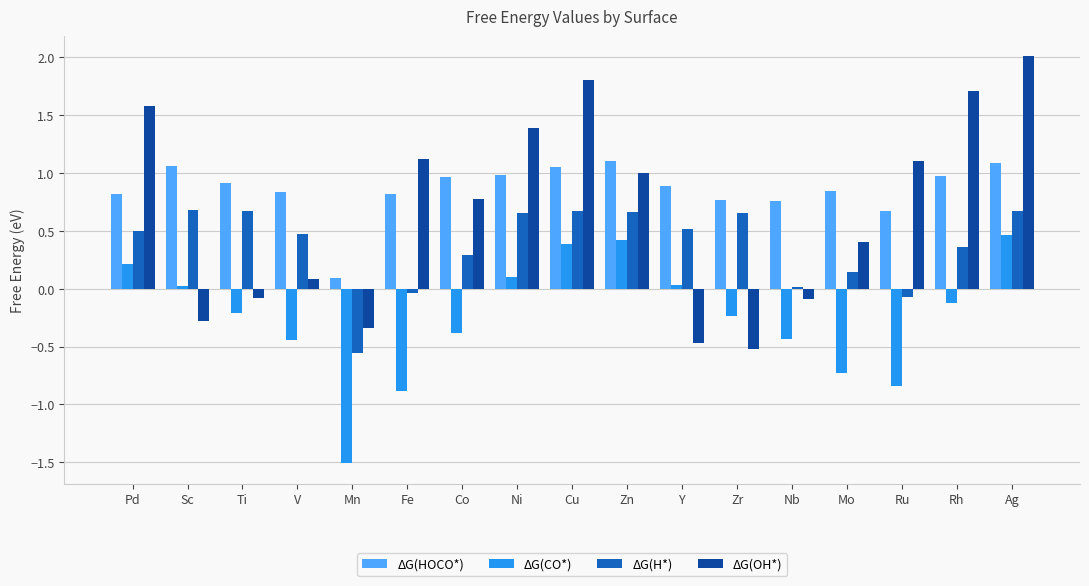

What is the difference between the maximum and minimum values in the ΔG(CO*) series?

2.0